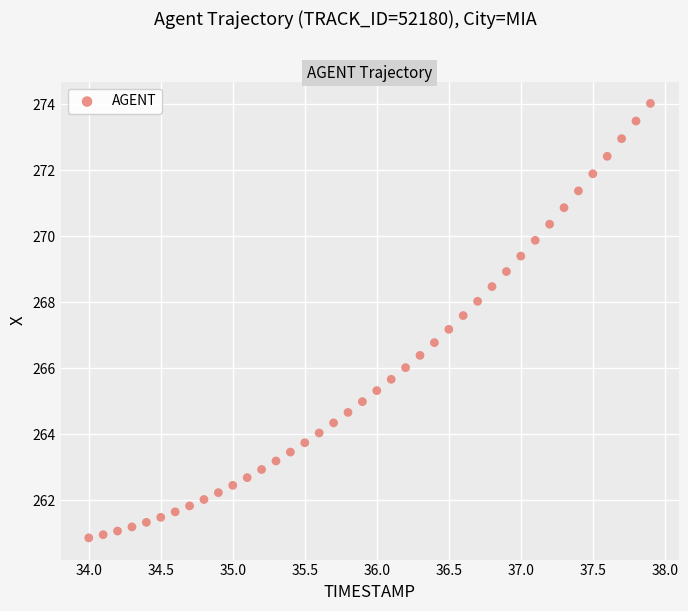

What is the range of Y values (max minus min)?

13.2